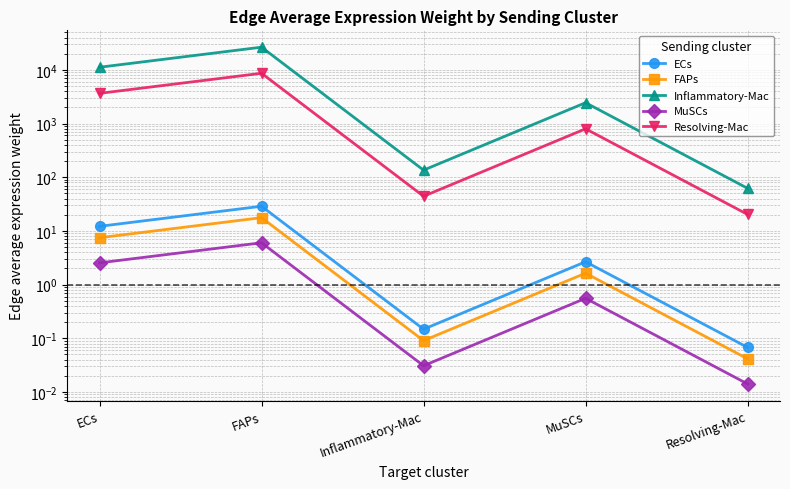

In ECs, how many points are lower than both neighbors (excluding endpoints)?

1